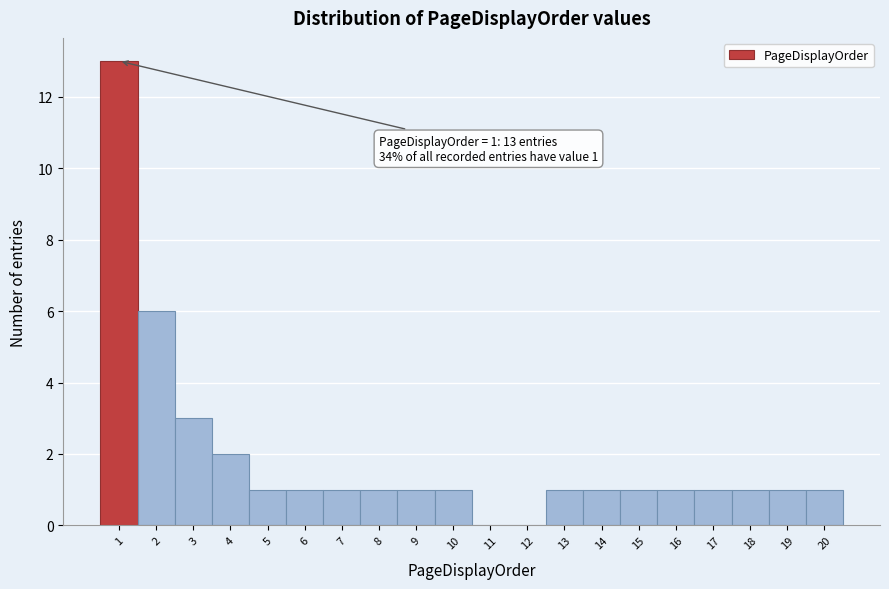

Over which range of the x-axis is the bar tallest?

0.5 to 1.5